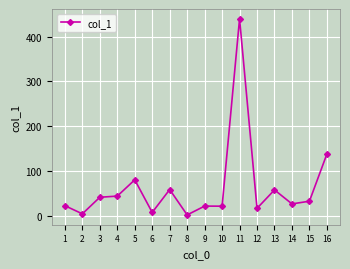

True or false: the data shows 16.6 at 12.

True